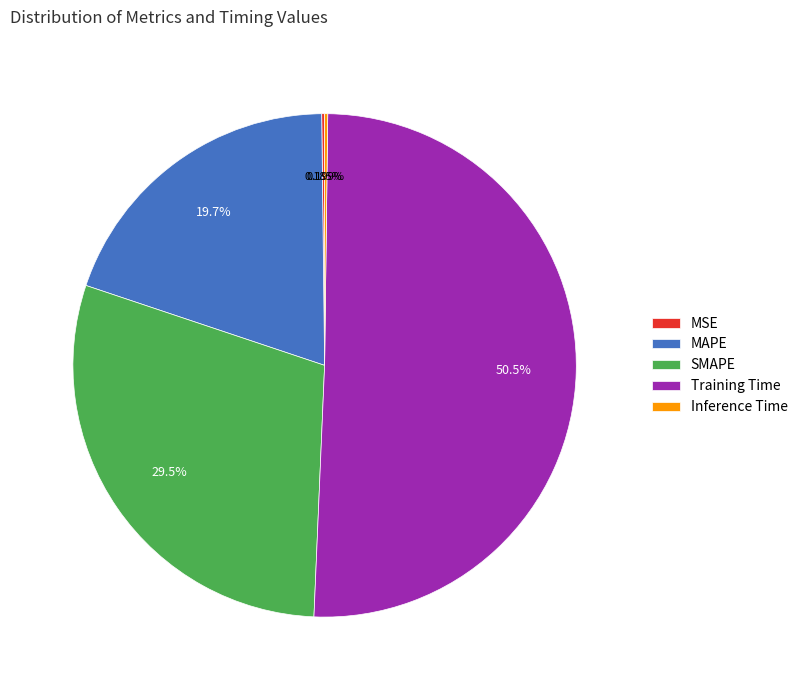

Does MAPE represent more than half of the total?

No